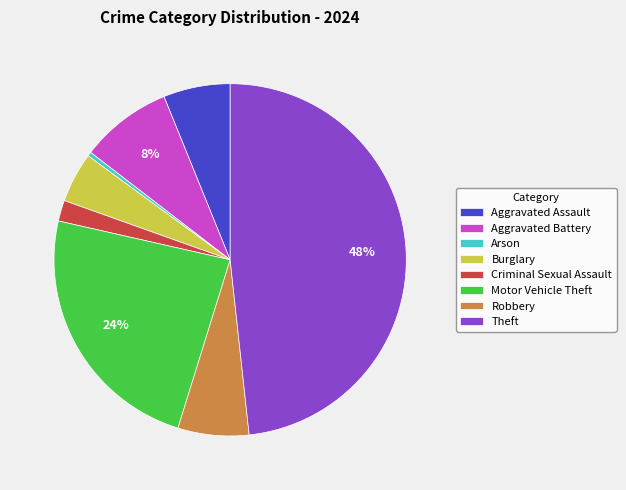

How many segments does this pie chart have?

8